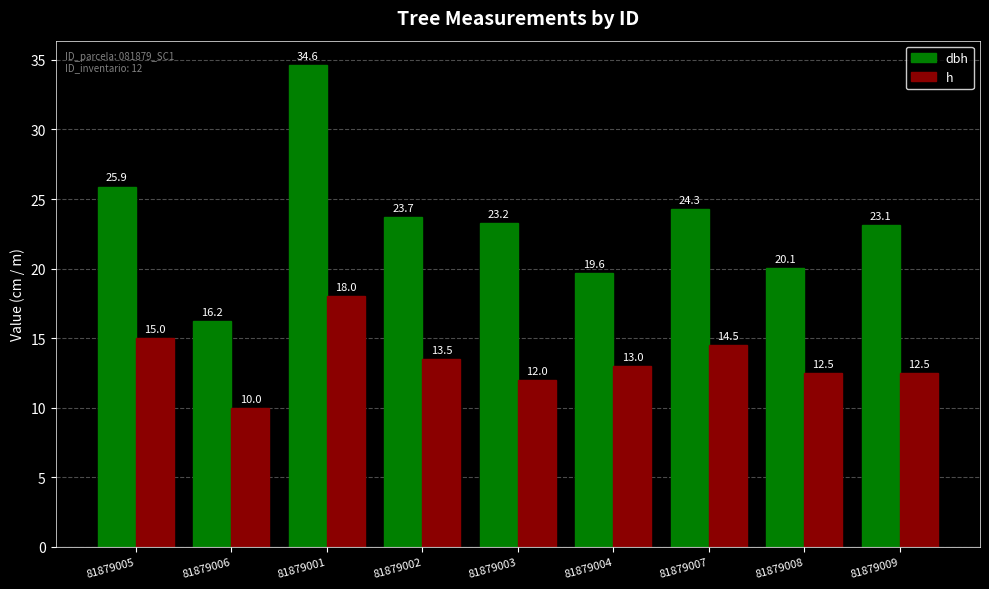

What are all the series names shown in the legend?

dbh, h